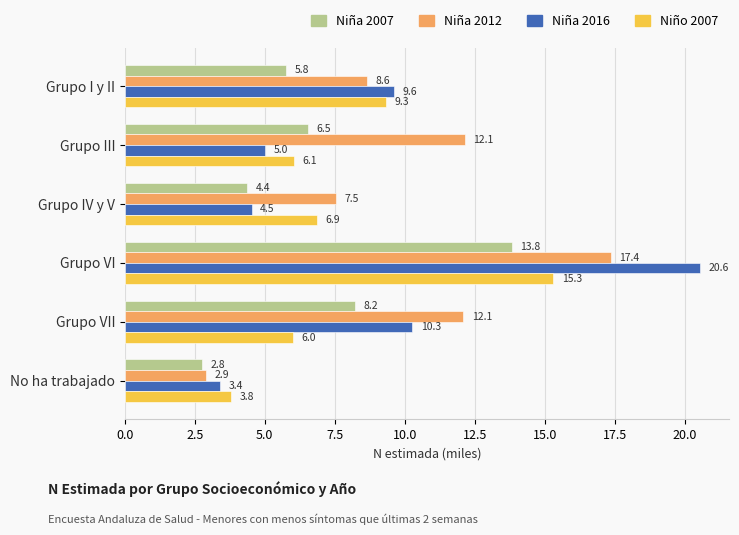

What is the sum of all Niña 2016 values?

53.4